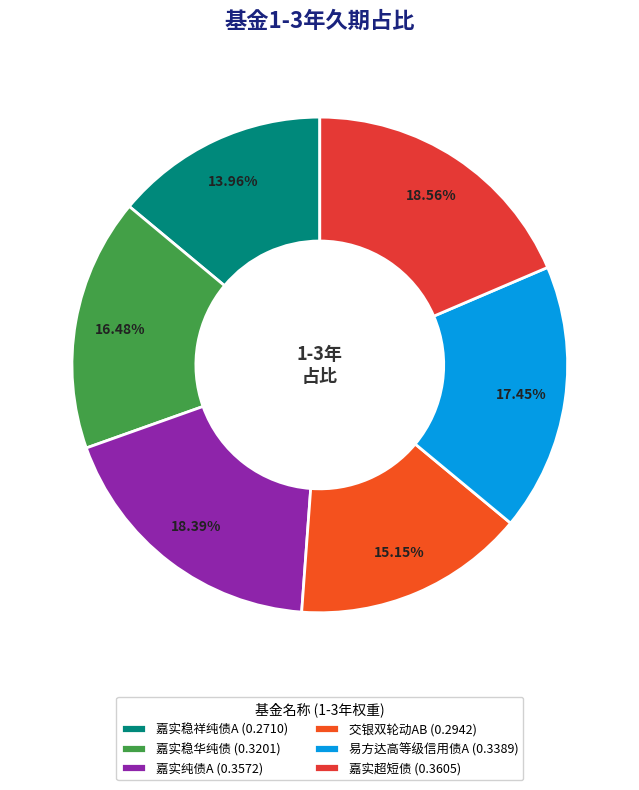

How many slices are in this pie chart?

6